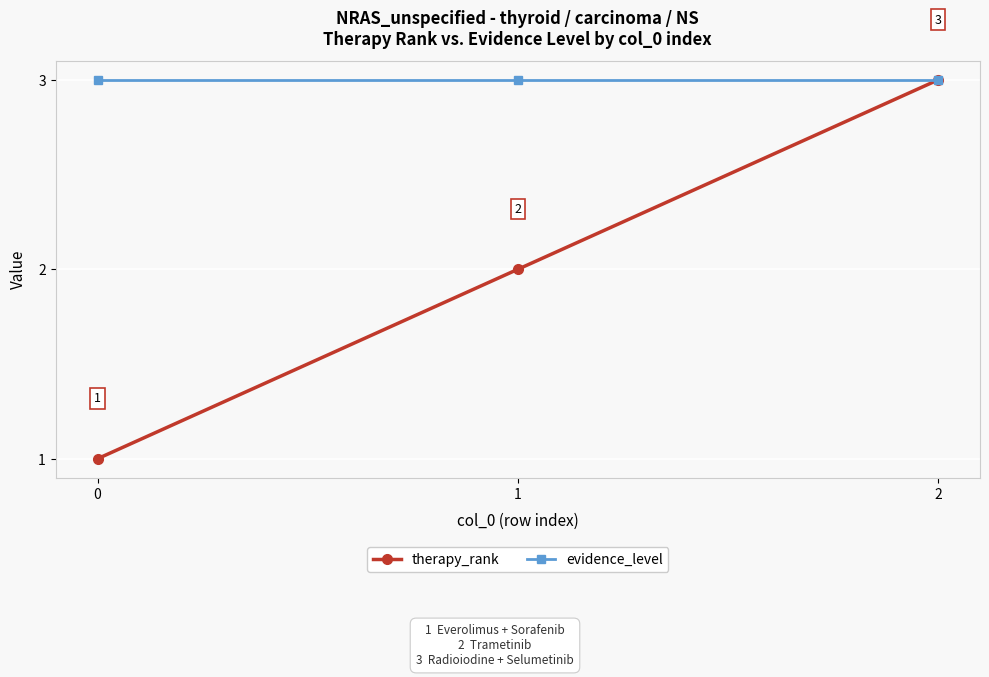

Rank the series by their average value, from lowest to highest.

therapy_rank, evidence_level